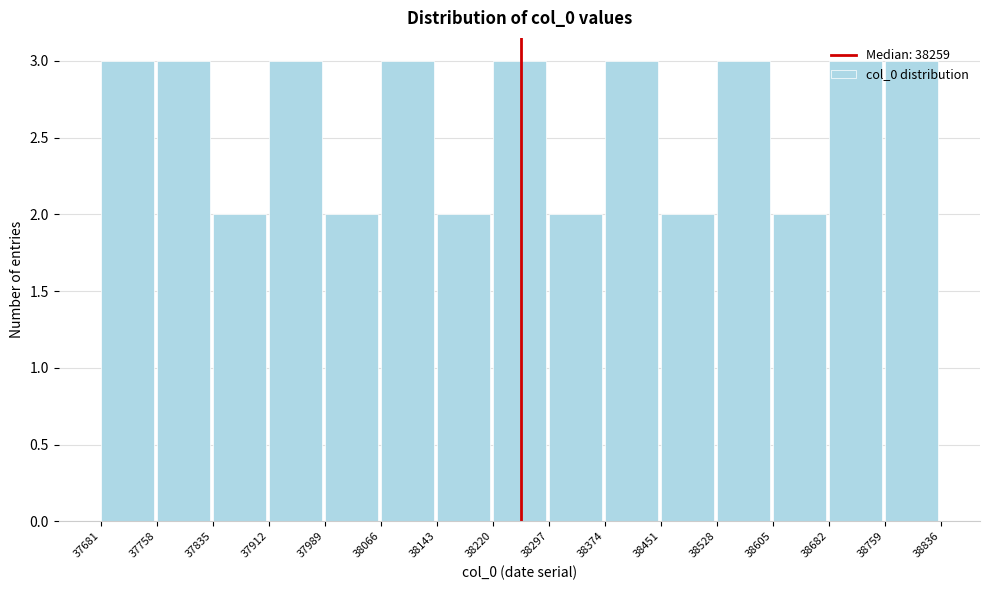

Reading left to right, transcribe this chart: for each bar, give the range it covers on the x-axis and its height. The values are not printed on the chart, so give them approximately, as read against the axis.

37681 to 37758: 3
37758 to 37835: 3
37835 to 37912: 2
37912 to 37989: 3
37989 to 38066: 2
38066 to 38143: 3
38143 to 38220: 2
38220 to 38297: 3
38297 to 38374: 2
38374 to 38451: 3
38451 to 38528: 2
38528 to 38605: 3
38605 to 38682: 2
38682 to 38759: 3
38759 to 38836: 3